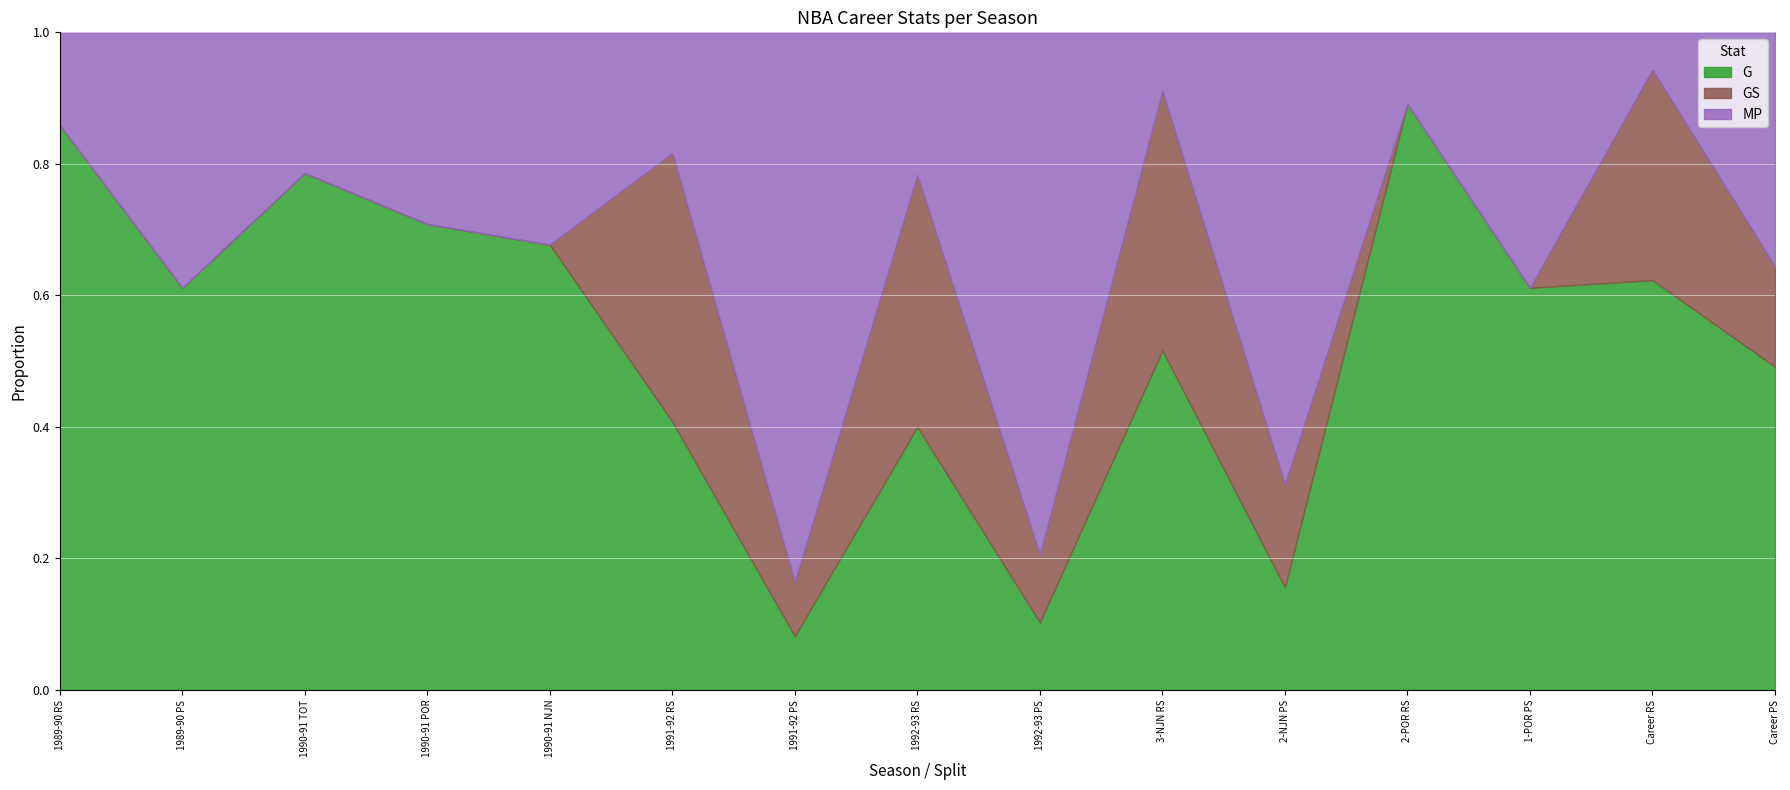

What is the maximum value for G?

290.0